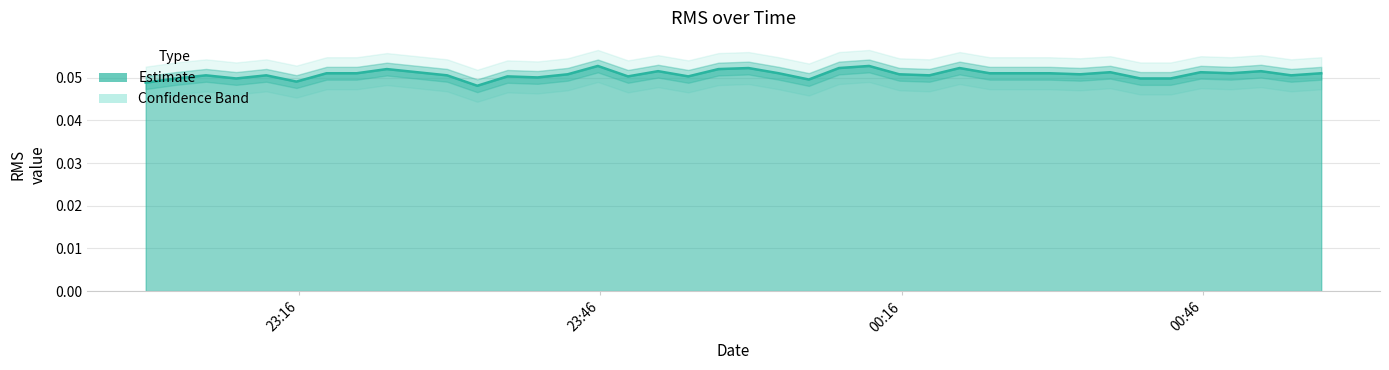

How many interior local valleys (lower than both neighbors) does the data have?

11